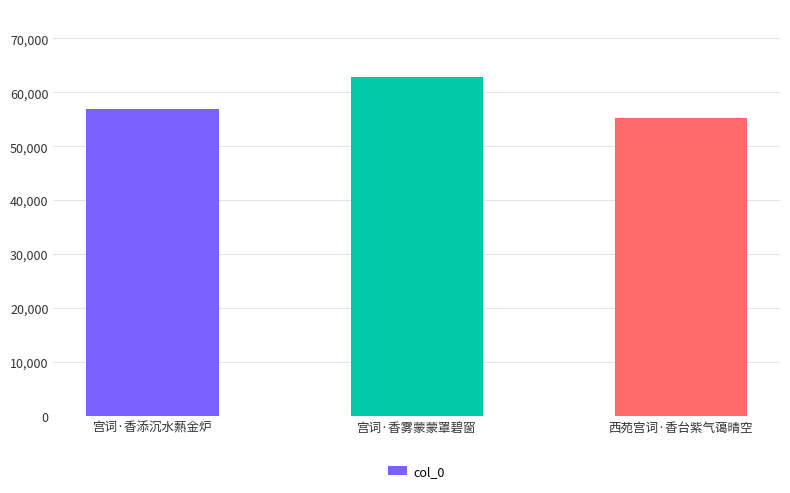

Reading left to right, what are all the values shown in this chart?

56910	62855	55242